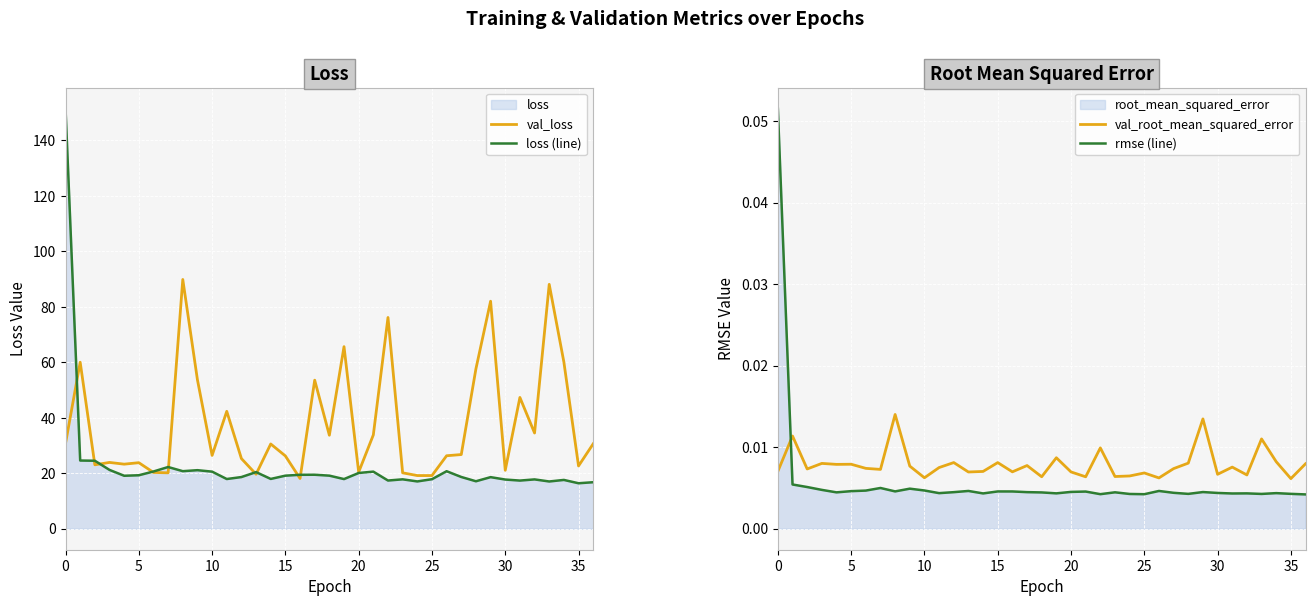

True or false: val_loss has more than 2 points higher than both neighbors.

True